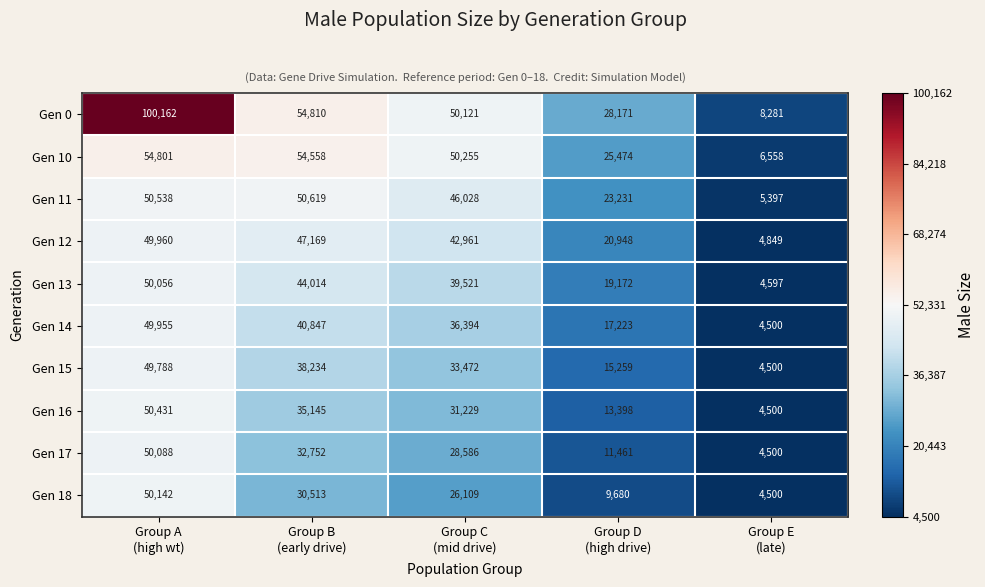

Which series has the largest total across all categories?

Gen 0